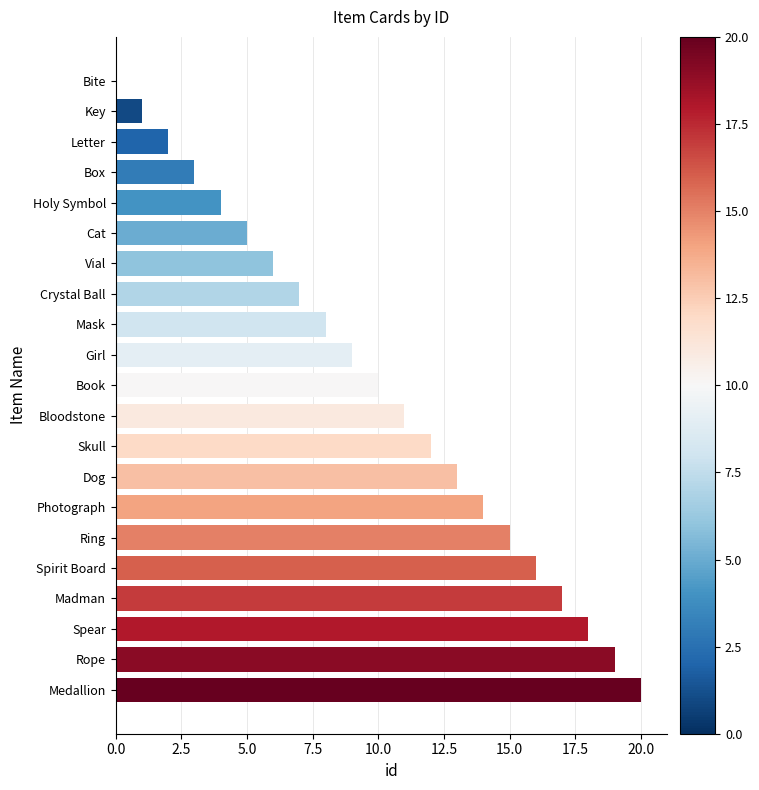

Approximately how many times larger is the value at Dog compared to Spirit Board?

0.8